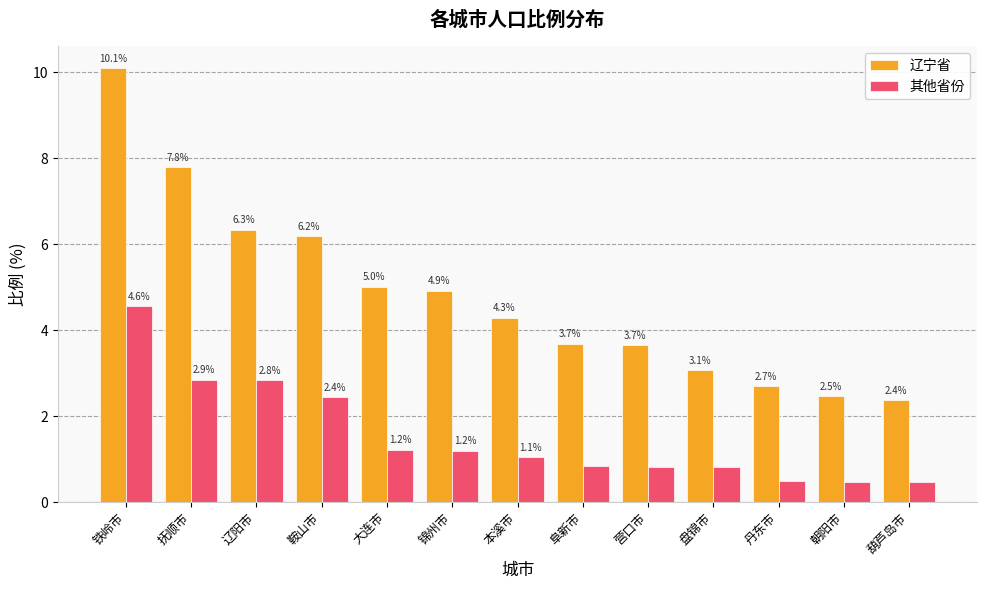

What value does the 辽宁省 series have at 丹东市?

2.7